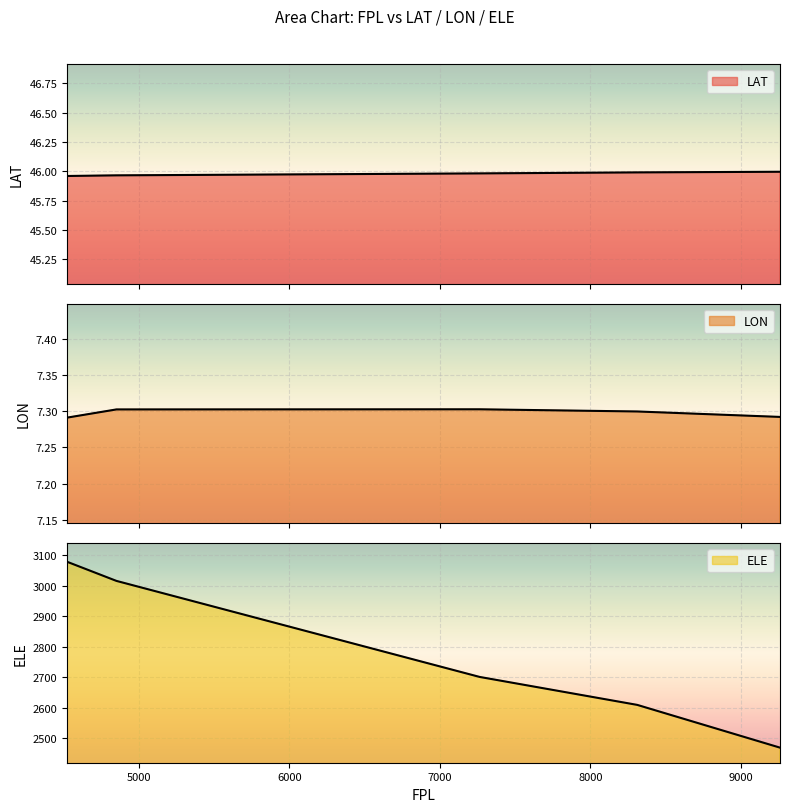

Which series changed the most between 9259.919907732852 and 7264.112549695419?

ELE